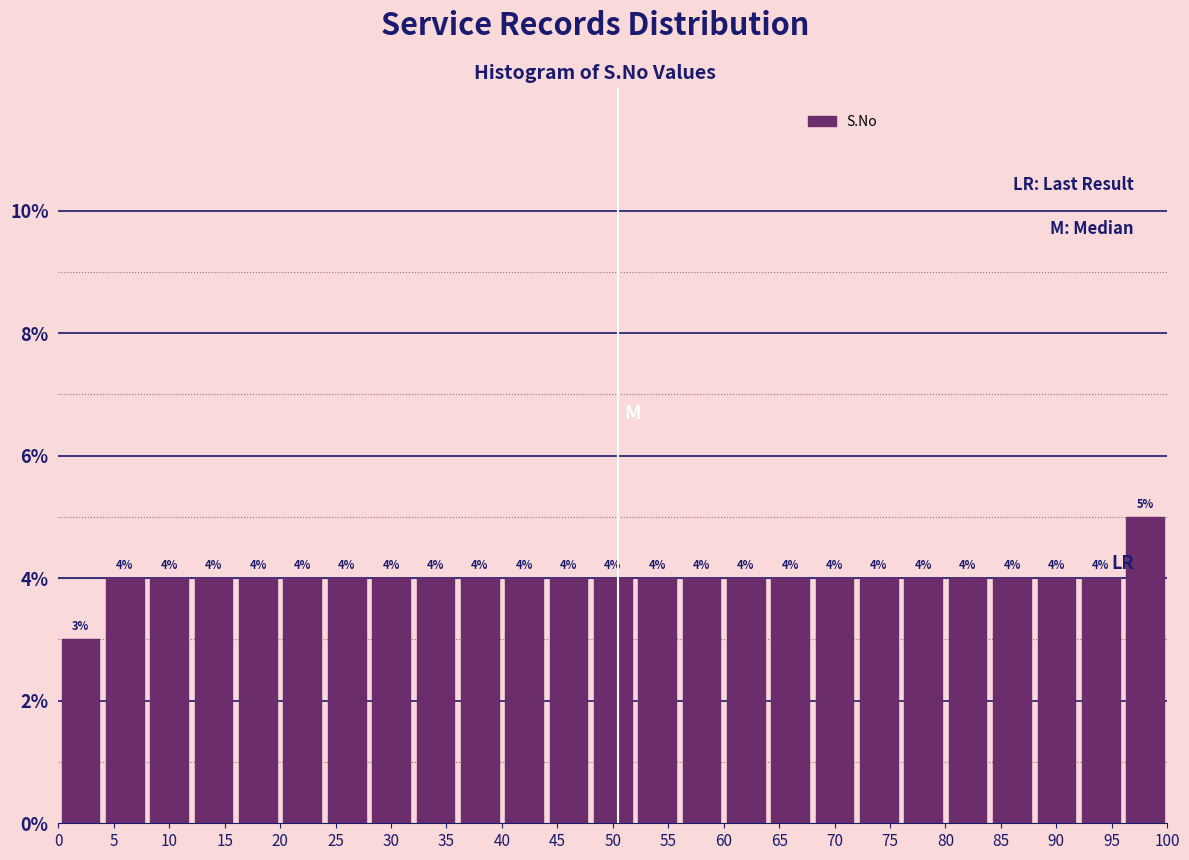

What is the height of the bar covering 0 to 4 on the x-axis?

3